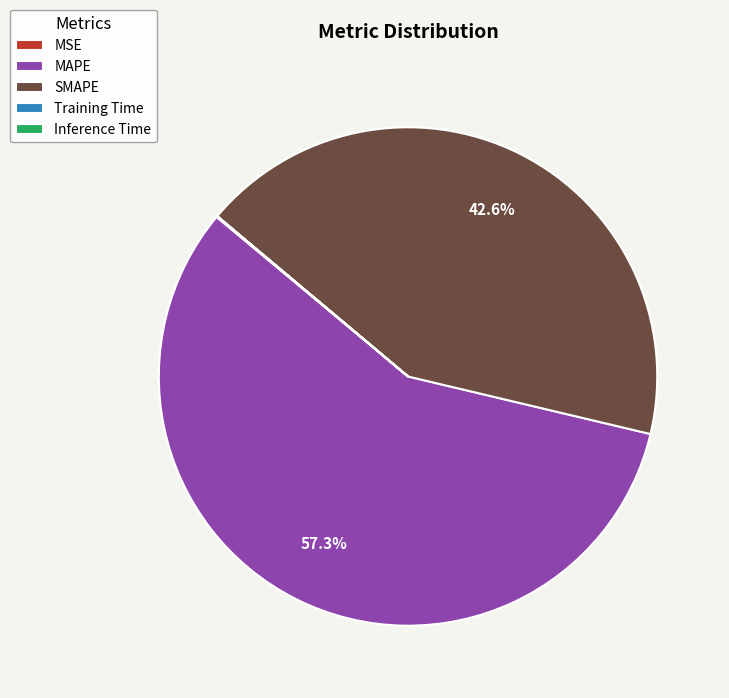

Does any single category account for the majority?

Yes